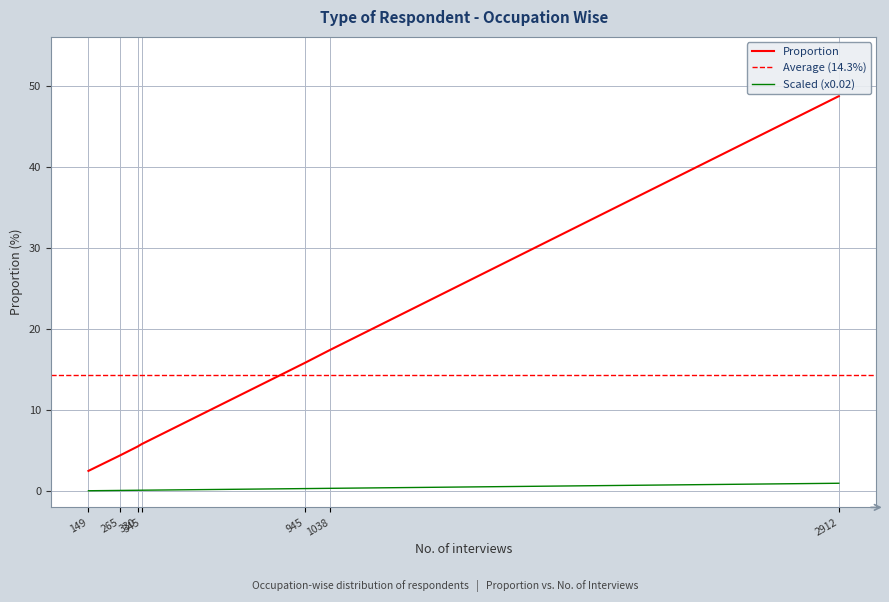

What is the maximum value shown in the chart?

48.7